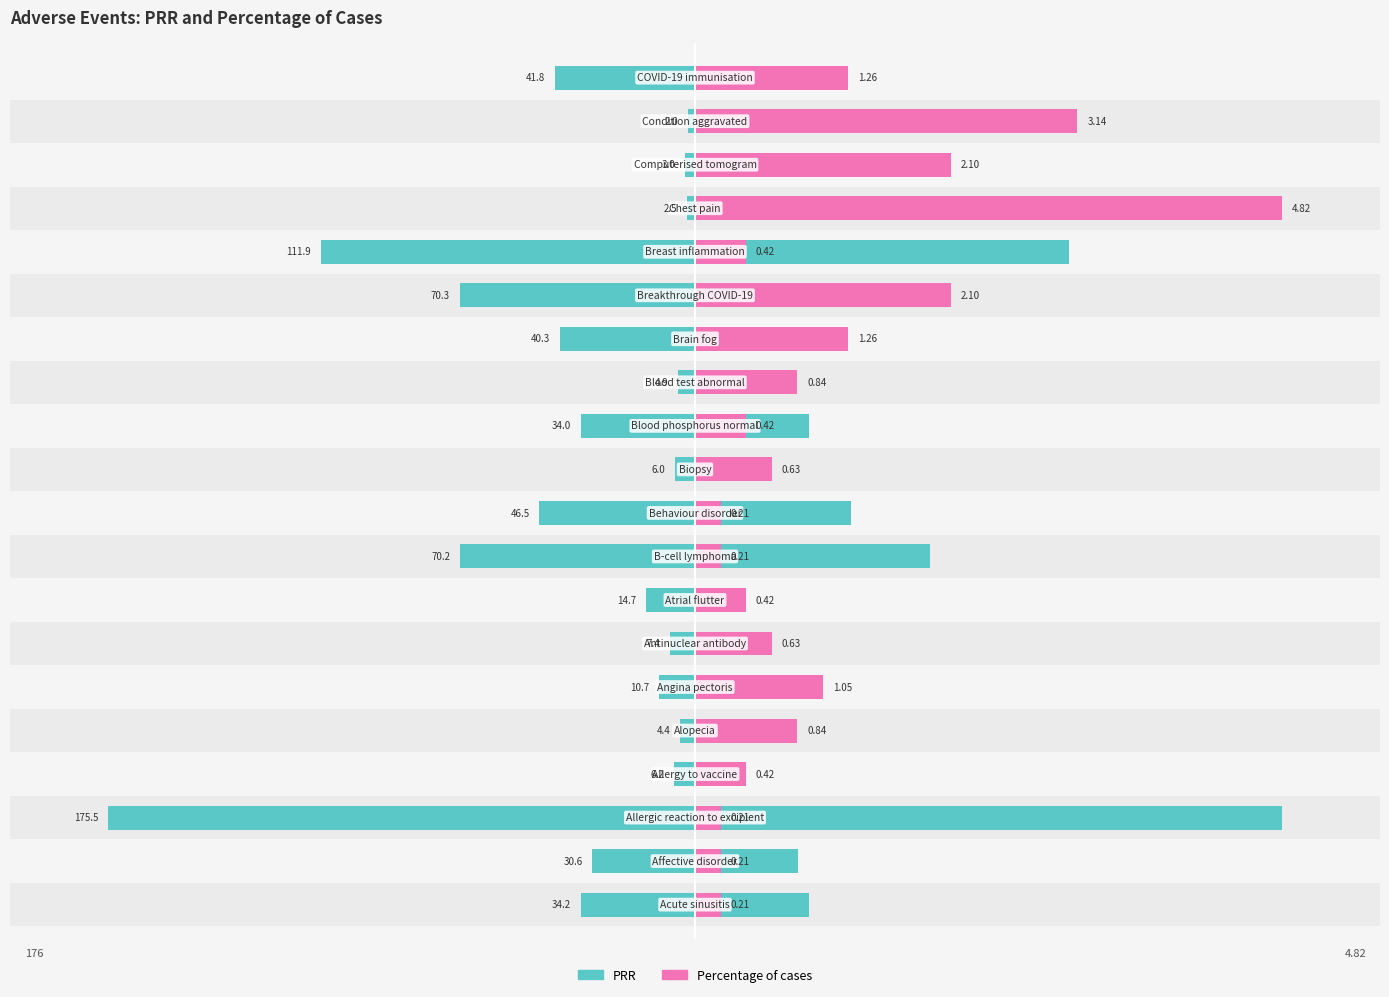

Which series has the widest spread of values?

PRR